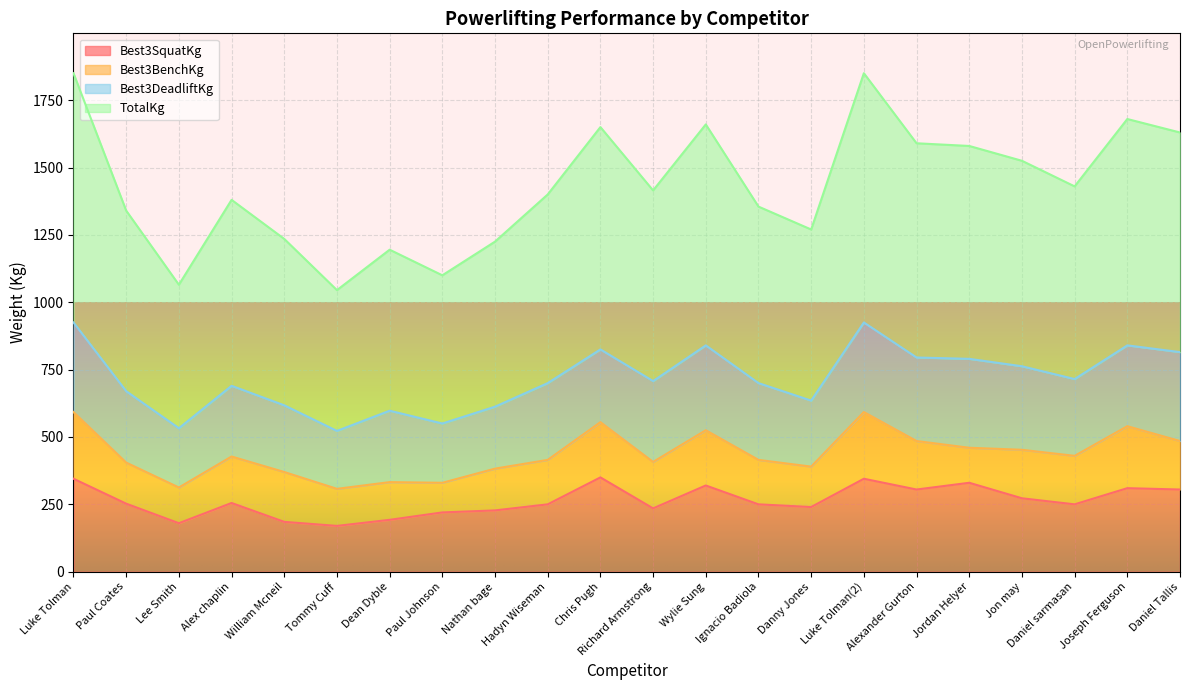

What position from the right is Ignacio Badiola?

9